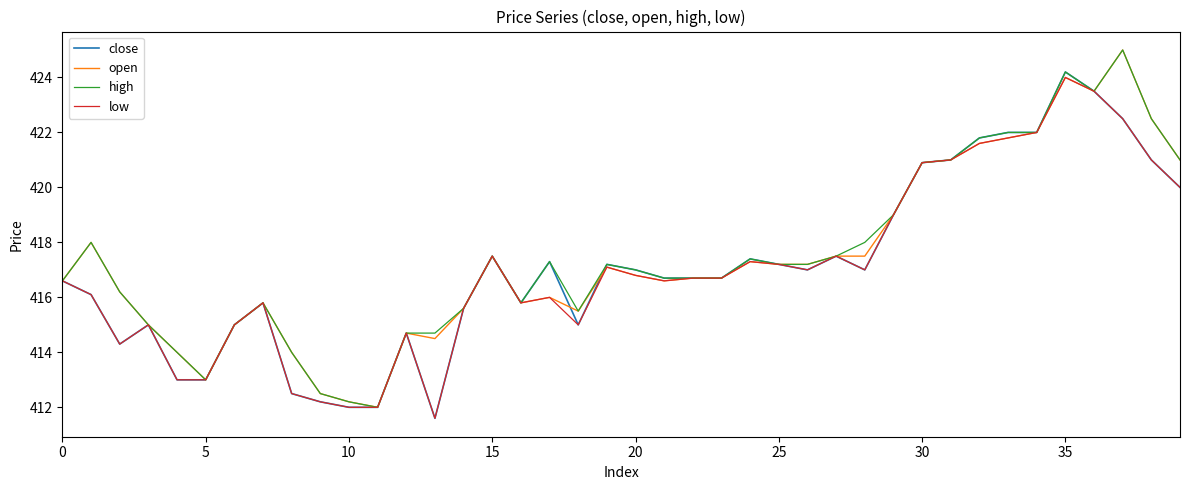

What is the average value of the open series?

417.4